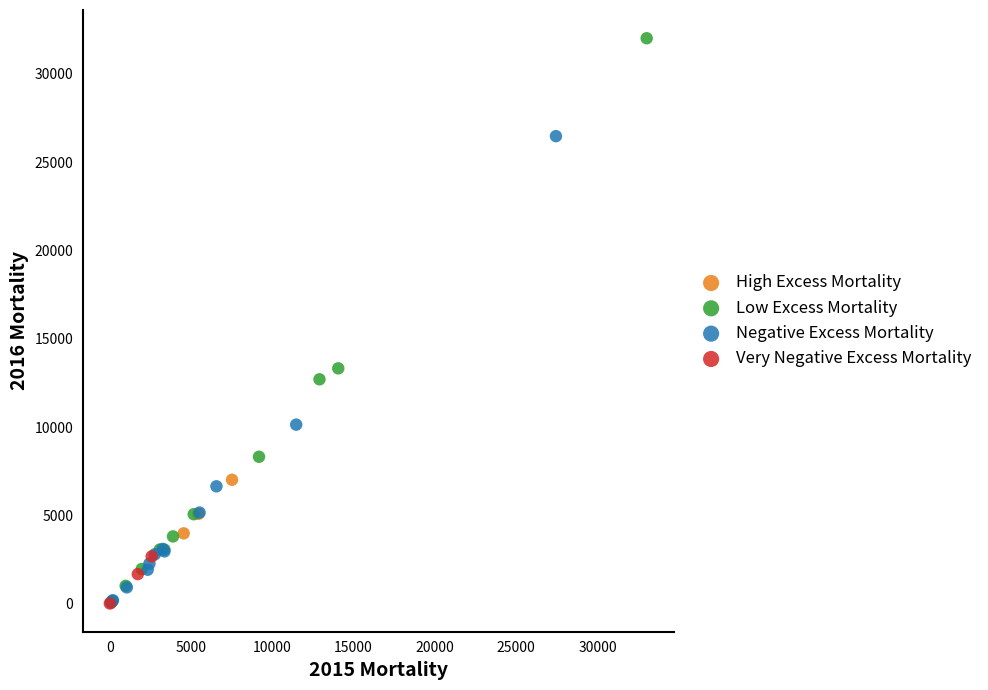

Which series has the widest spread of Y values?

Low Excess Mortality